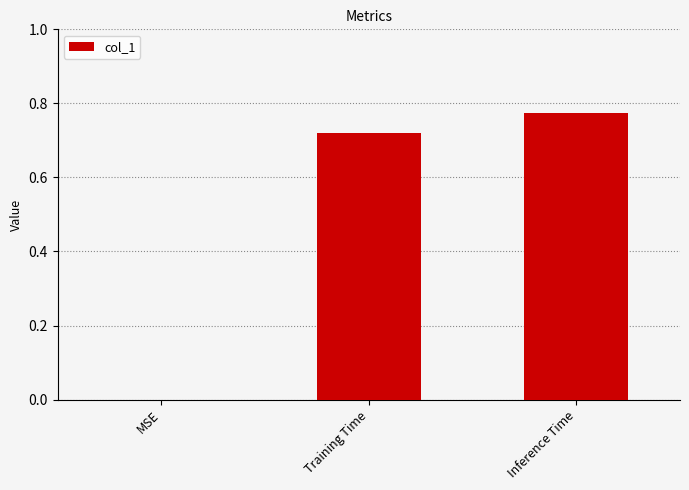

What is the sum of the values at Training Time and Inference Time?

1.5